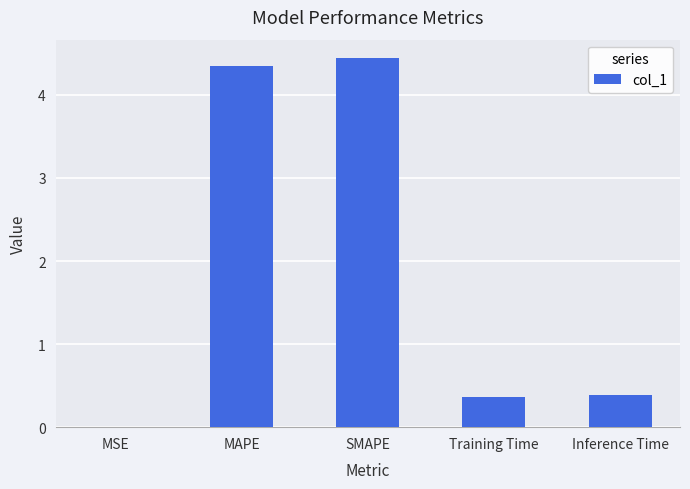

Count the number of categories in the chart.

5